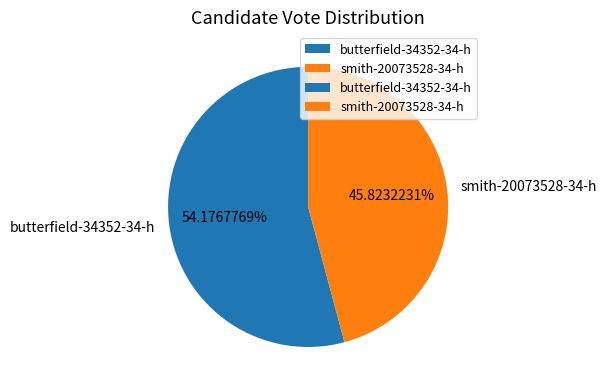

The butterfield-34352-34-h slice represents 45% of the pie. True or false?

False